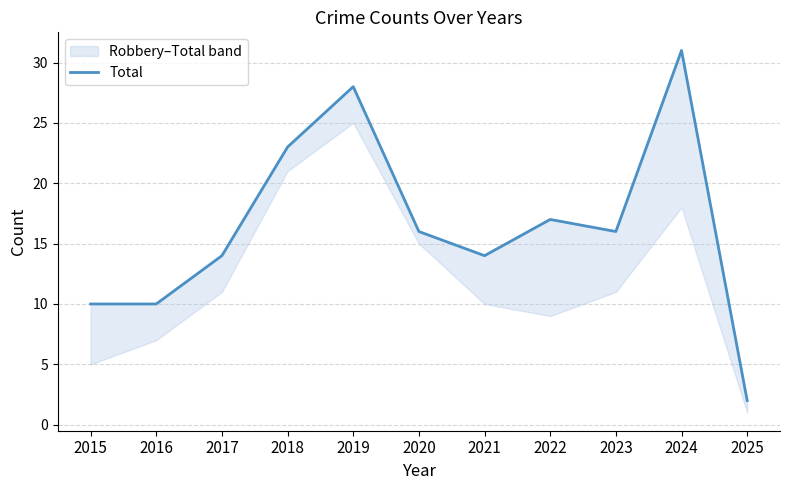

How many values exceed 16?

4